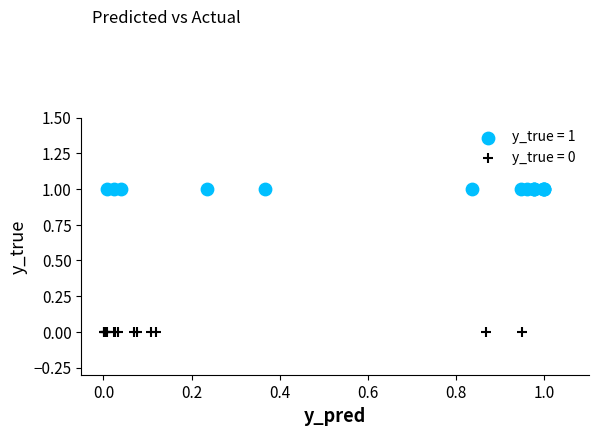

Which series contains the highest Y value?

y_true = 1